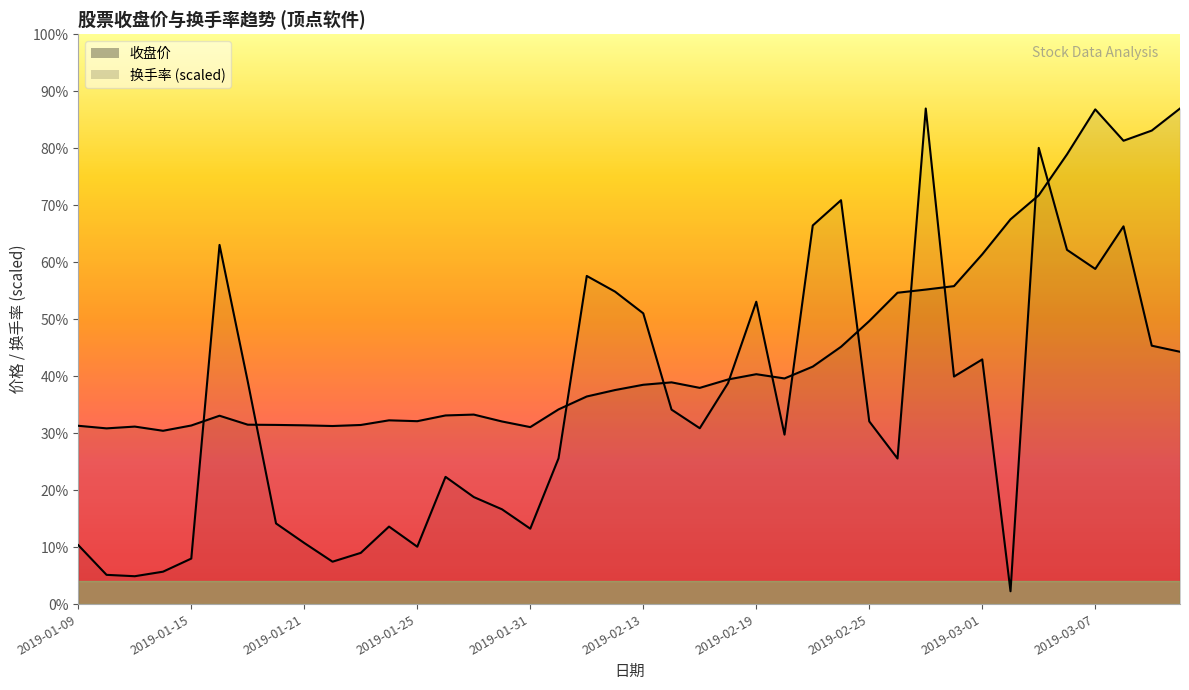

What is the difference between the 收盘价 values at 2019-01-30 and 2019-01-11?

0.9